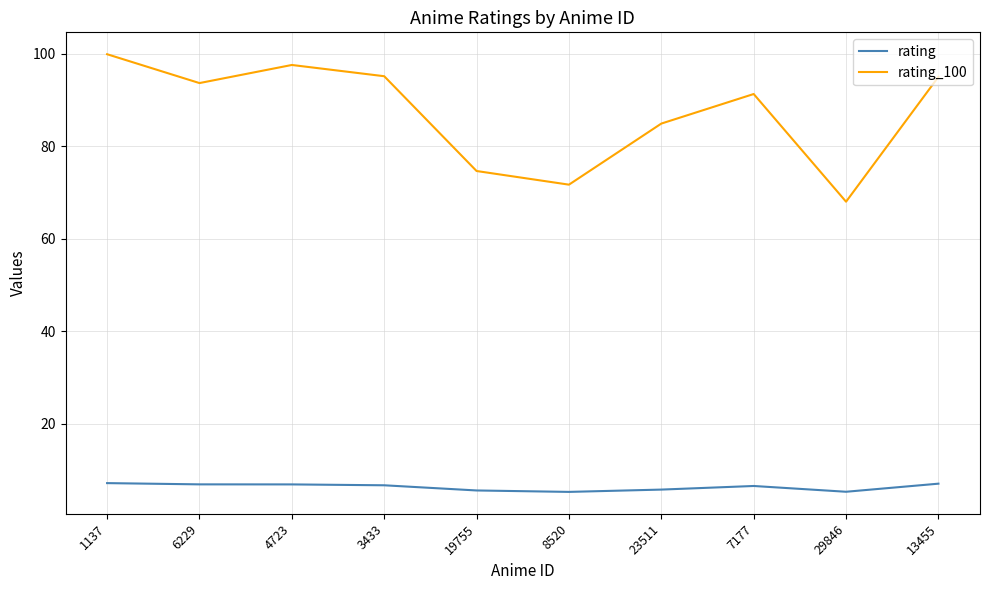

What position from the right is 6229?

9